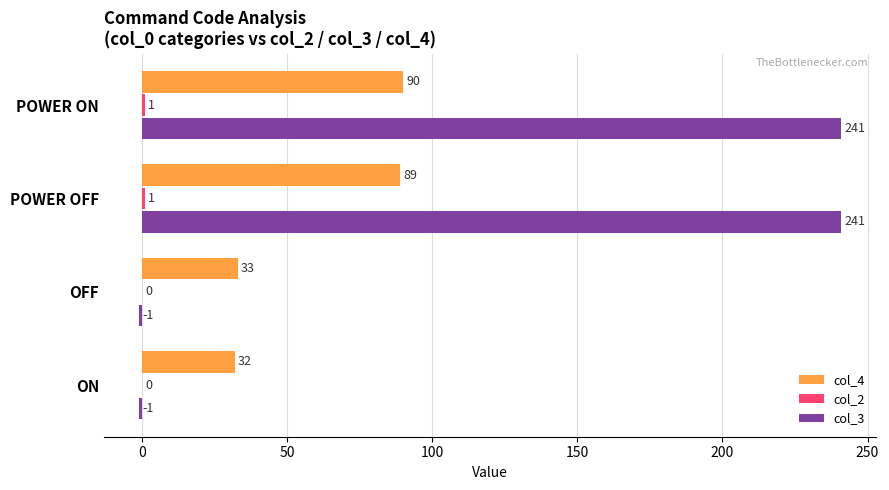

The col_4 series shows 90 at POWER ON. True or false?

True